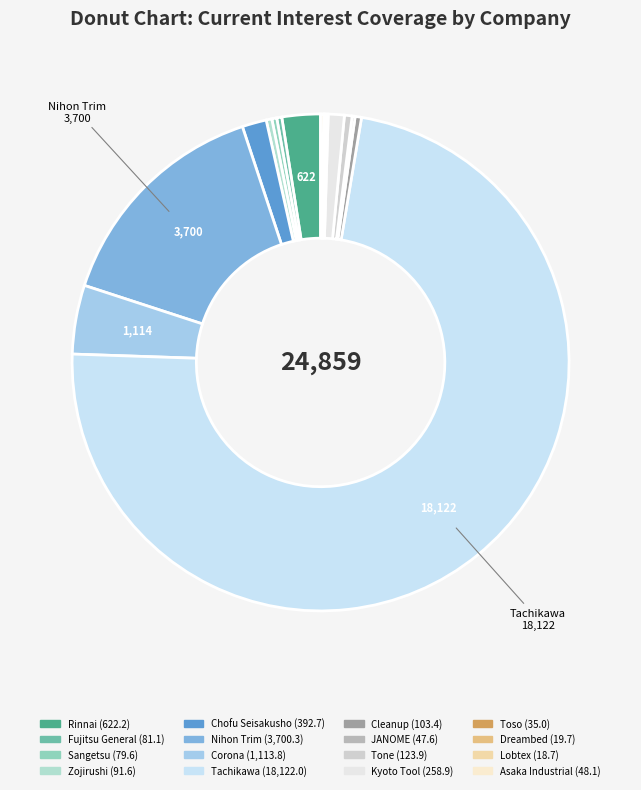

Rank the categories by value from lowest to highest.

Lobtex, Dreambed, Toso, JANOME, Asaka Industrial, Sangetsu, Fujitsu General, Zojirushi, Cleanup, Tone, Kyoto Tool, Chofu Seisakusho, Rinnai, Corona, Nihon Trim, Tachikawa